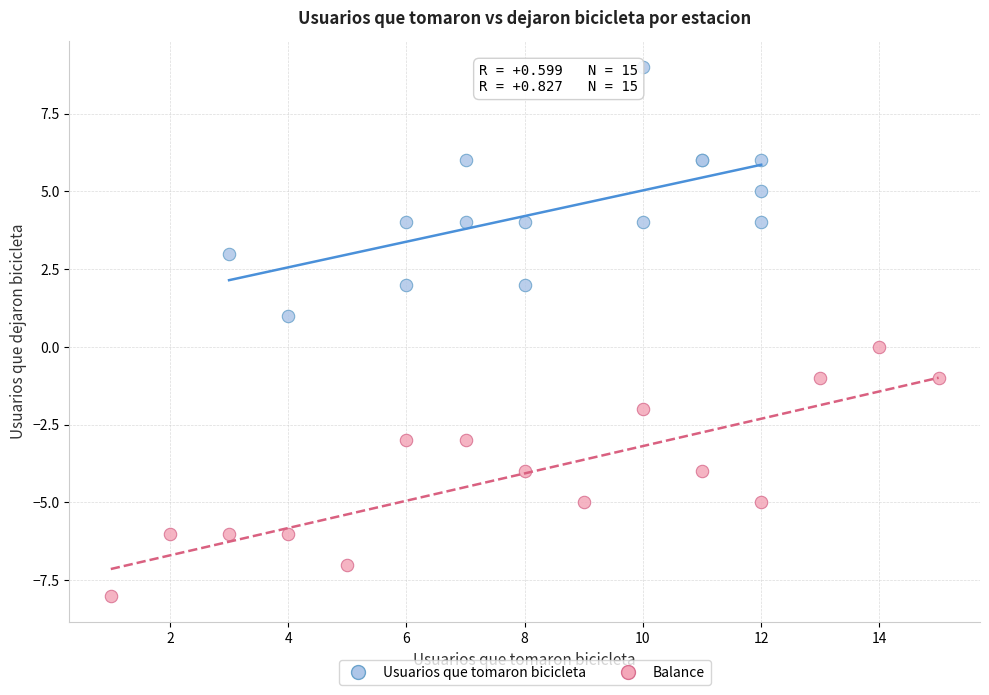

Which series contains the highest Y value?

Usuarios que tomaron bicicleta